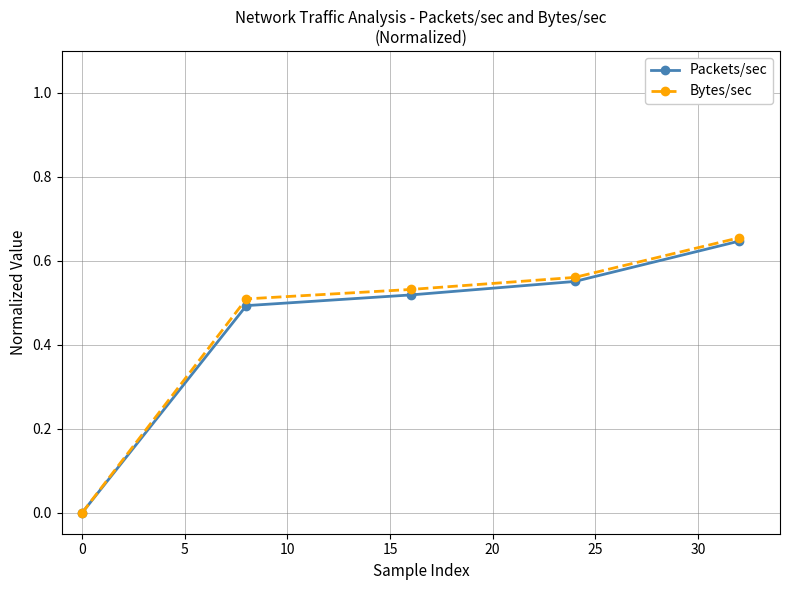

Rank the series by their average value, from highest to lowest.

Bytes/sec, Packets/sec